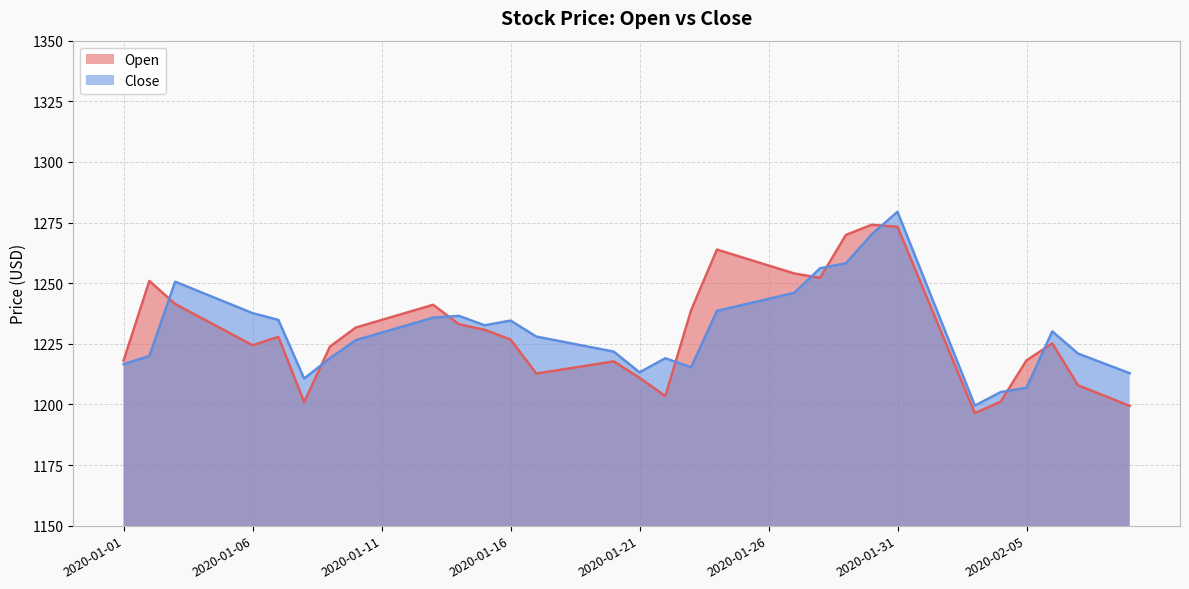

What is the average value of the Open series?

1230.7